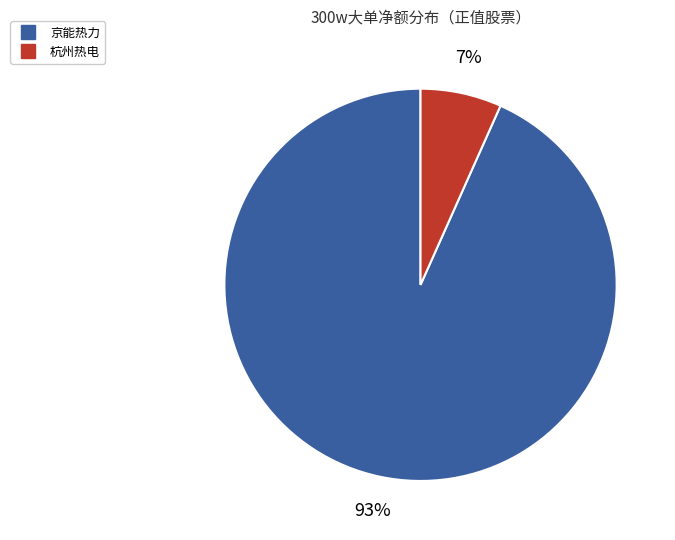

Does any single category account for the majority?

Yes